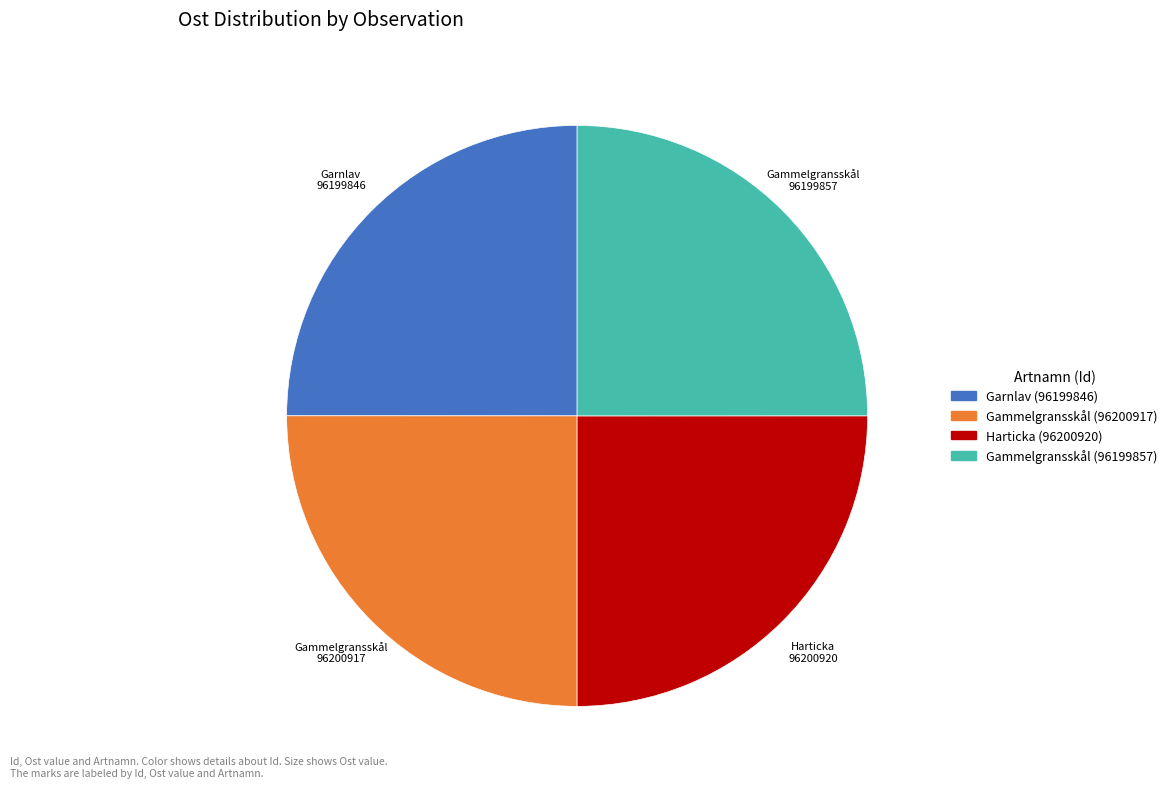

Is there any slice that represents more than half of the pie?

No